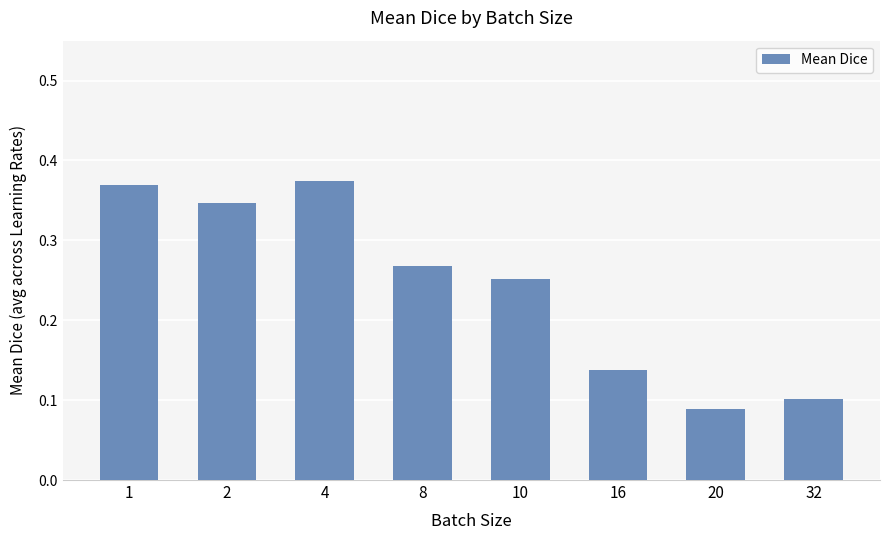

What is the sum of the values at 2 and 4?

0.7